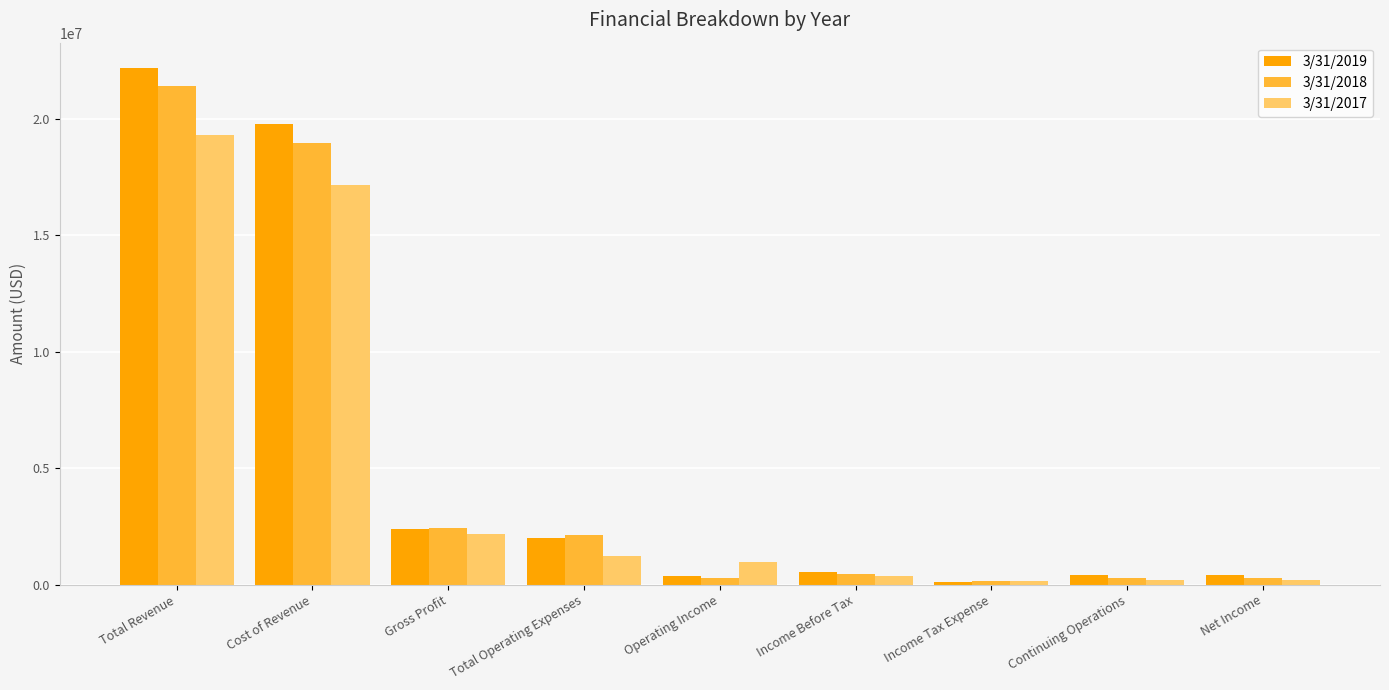

Which series has the widest spread of values?

3/31/2019